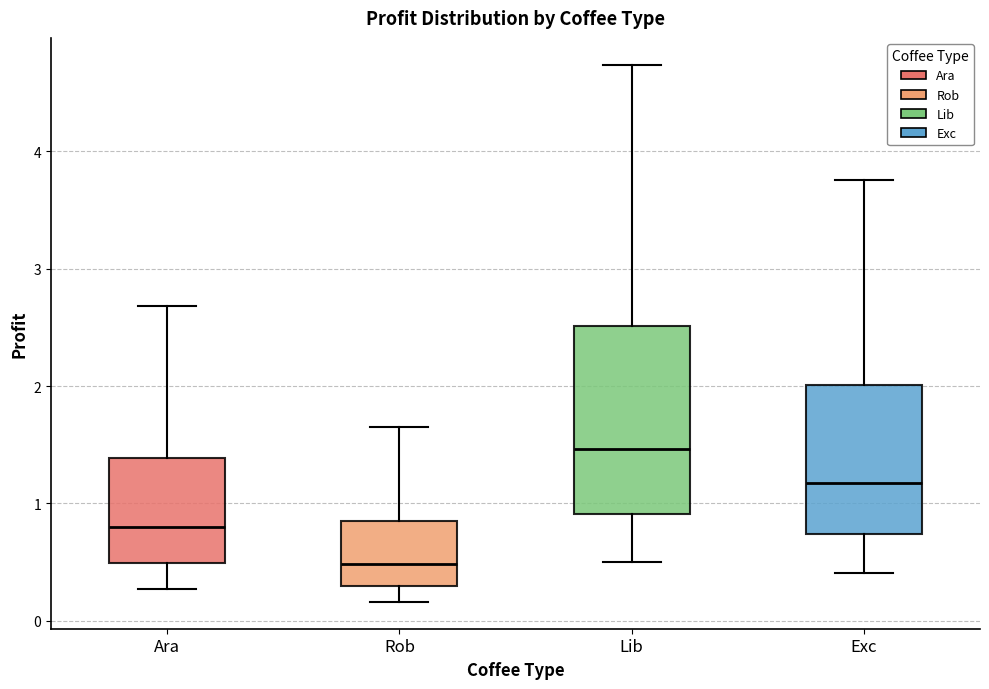

Which box has the highest median line?

Lib